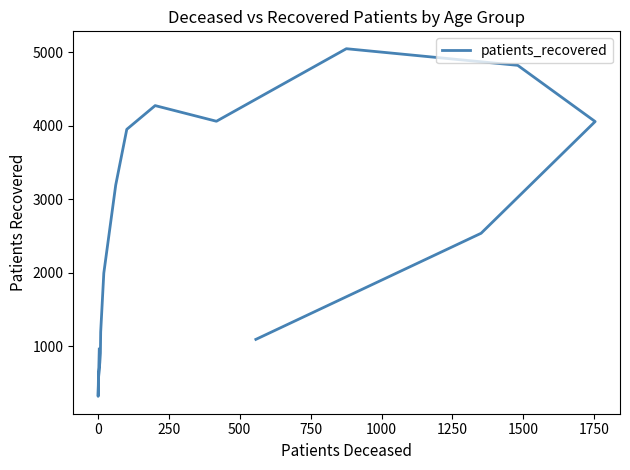

How many interior local valleys (lower than both neighbors) does the data have?

2